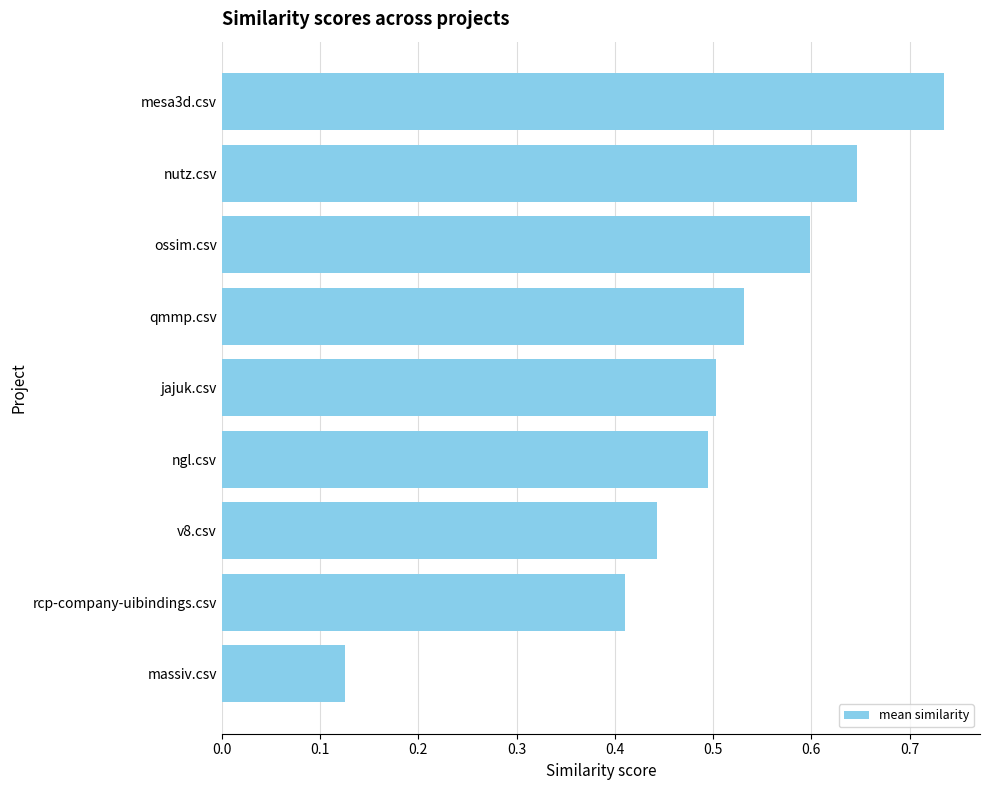

The chart shows a value of 0.3 at nutz.csv. True or false?

False